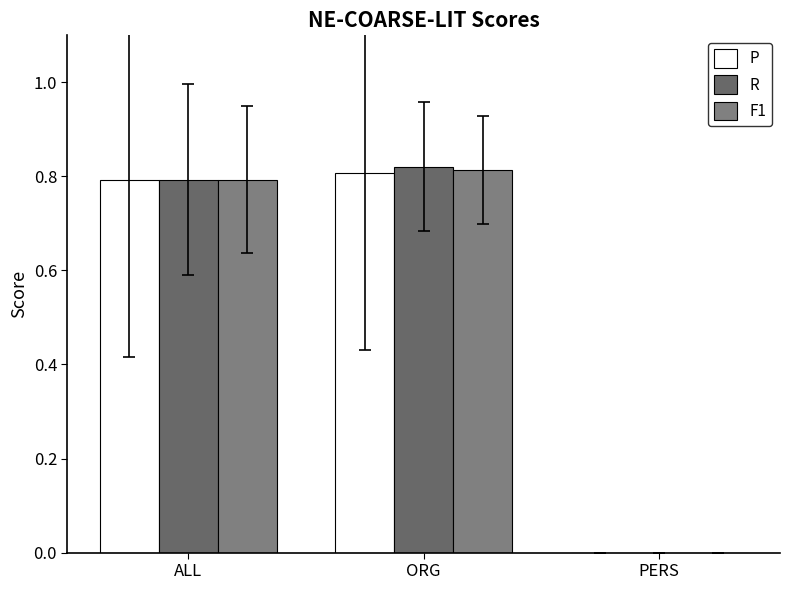

What is the label of the 1st bar from the left?

ALL